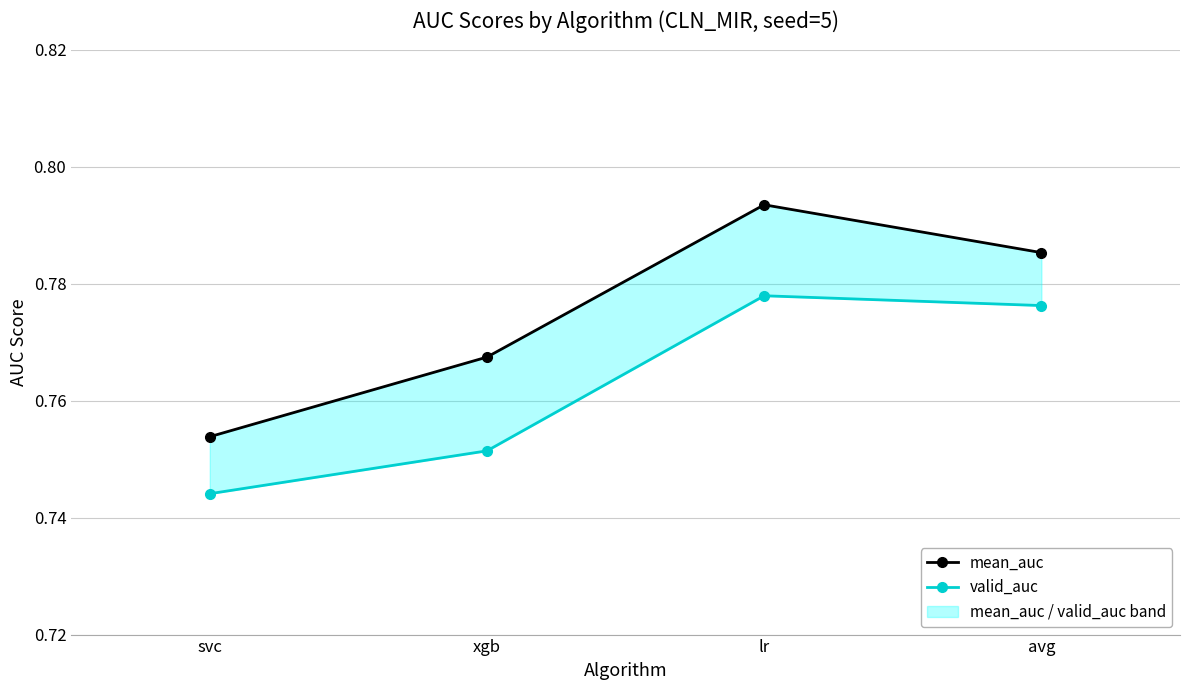

True or false: valid_auc has a value of 1.1 at avg.

False